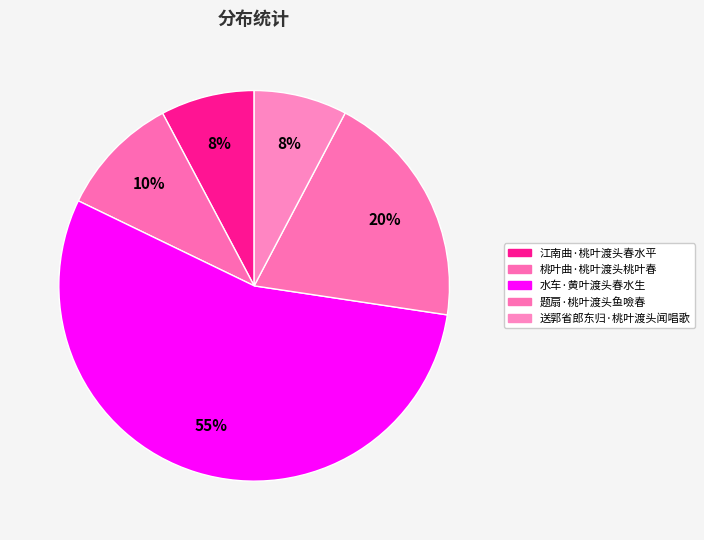

To the nearest percent, what is the difference between the 题扇·桃叶渡头鱼噞春 and 水车·黄叶渡头春水生 slice percentages?

35%